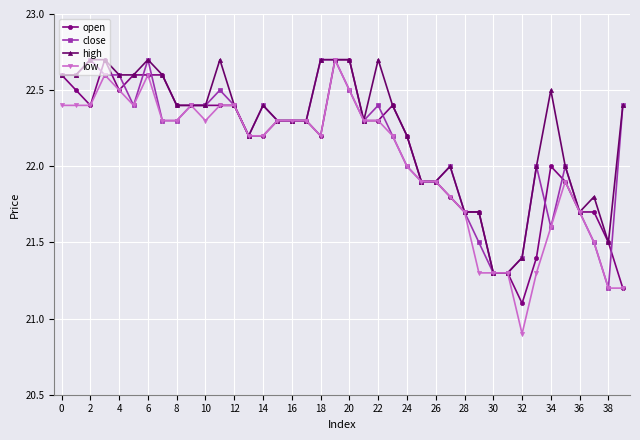

Which series has the largest range (max minus min)?

low